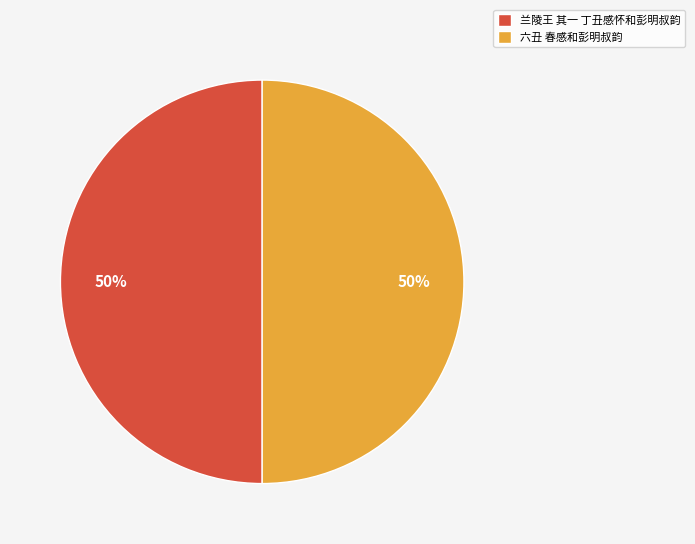

How many segments does this pie chart have?

2